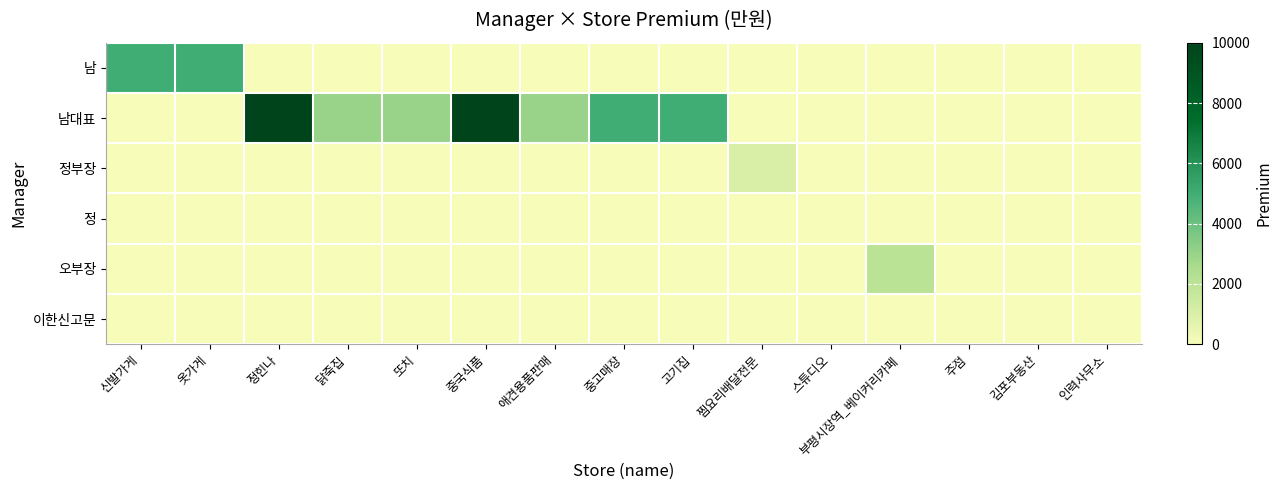

Rank the series by their maximum value, from highest to lowest.

남대표, 남, 오부장, 정부장, 정, 이한신고문